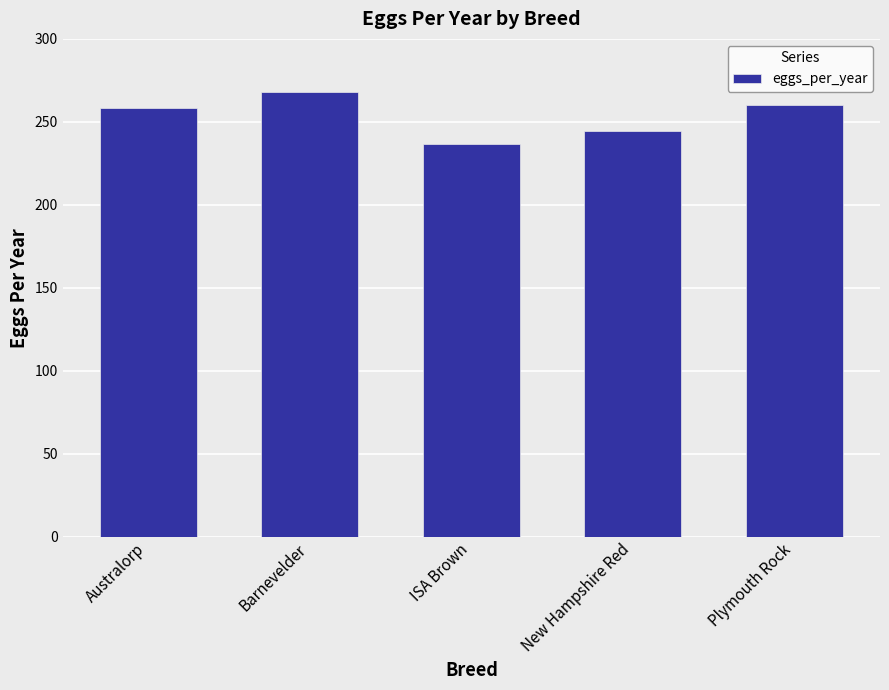

Are the bars grouped side by side (vs. stacked)?

No